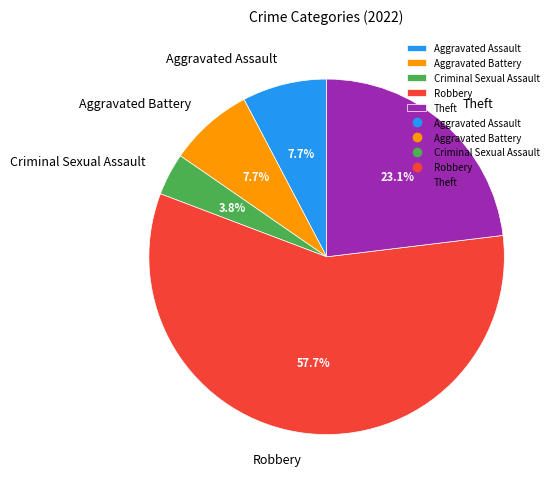

True or false: Aggravated Battery accounts for 8% of the total.

True